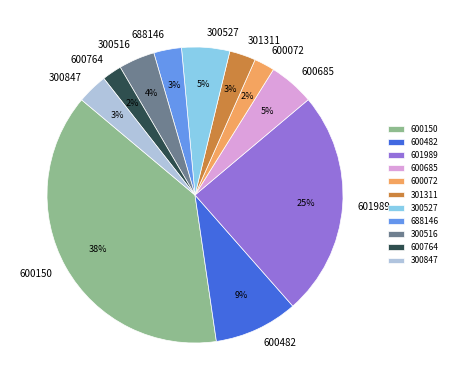

Which has a higher value, 300527 or 300847?

300527